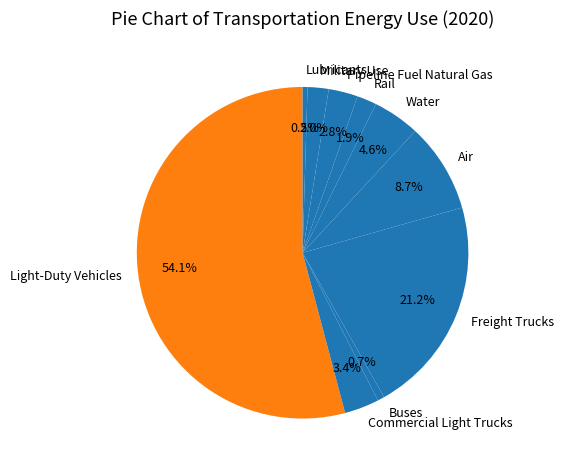

How many slices are in this pie chart?

10